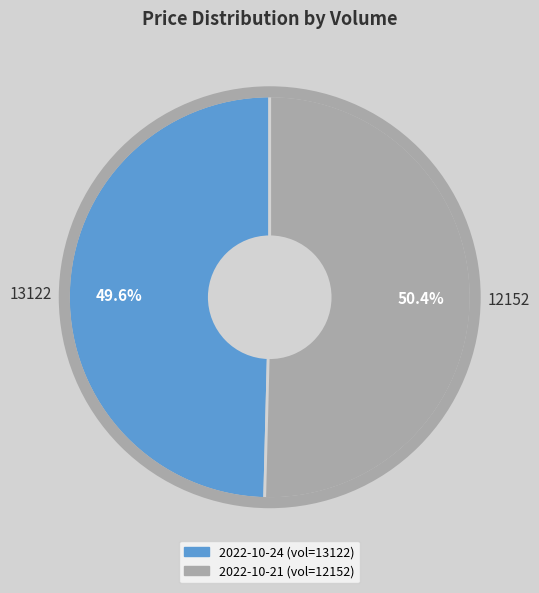

Count the number of slices in the pie.

2